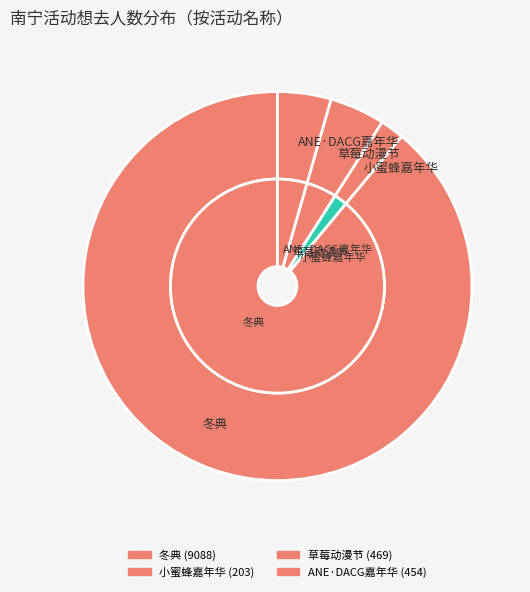

To the nearest percent, what portion does 南宁·2024良牙动漫冬季盛典（冬典） represent?

89%